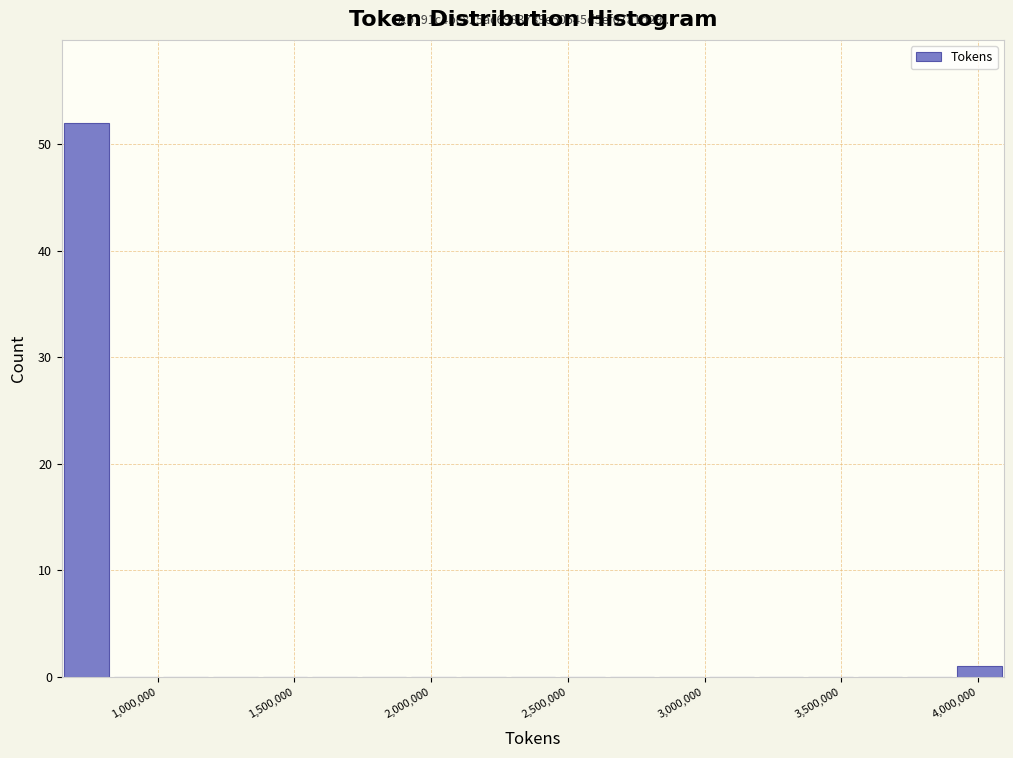

Read against the x-axis, roughly where is the centre of the tallest bar?

750000